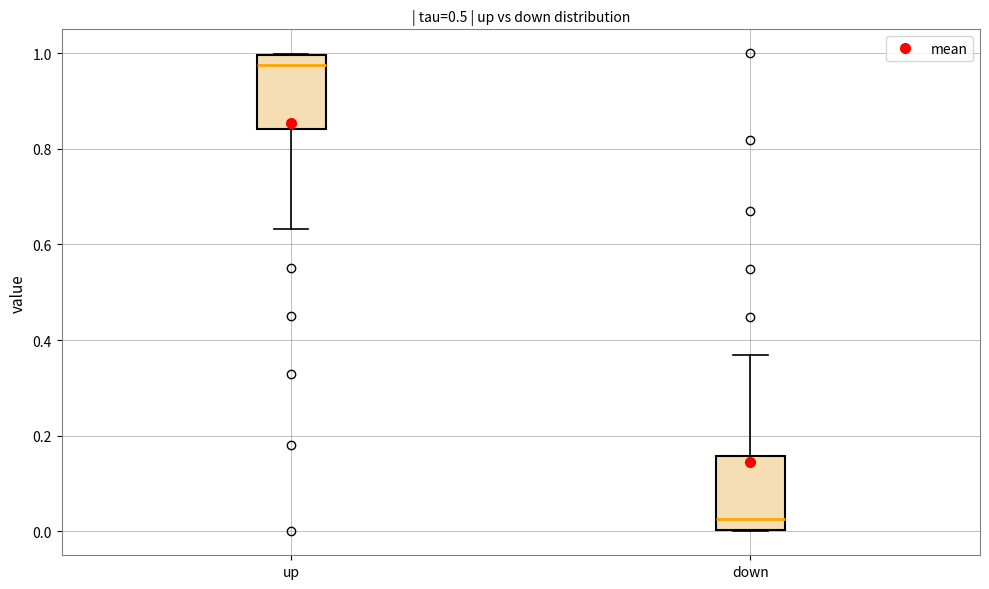

Reading left to right, read every box against the y-axis: the position of its median line, the range the box covers, and the ends of its whiskers. The values are not printed on the chart, so give them approximately, as read against the axis.

up: median 0.98, box 0.84 to 1.00, whiskers 0.64 to 1.00
down: median 0.02, box 0.00 to 0.16, whiskers 0.00 to 0.36